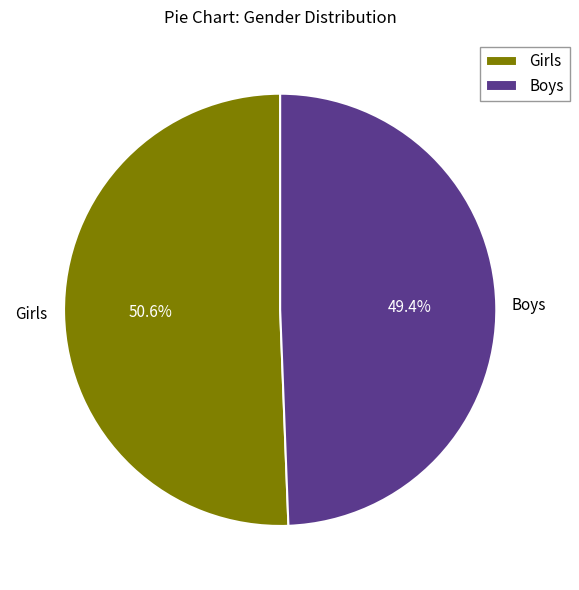

How much of the chart is everything except Girls?

49.4%